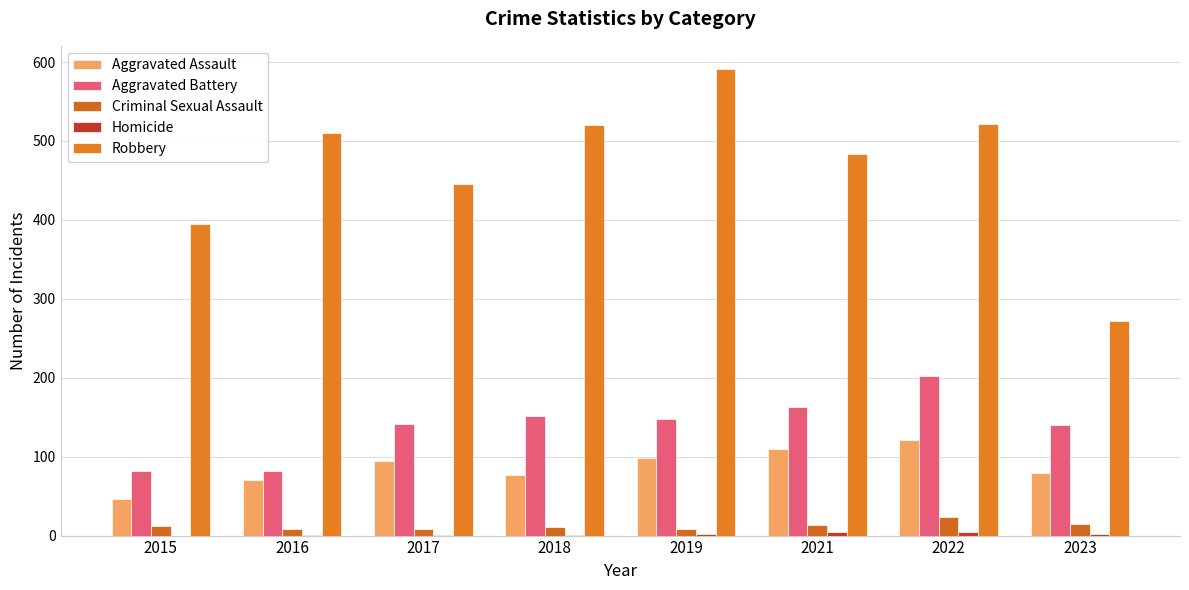

How many categories are shown in the chart?

8